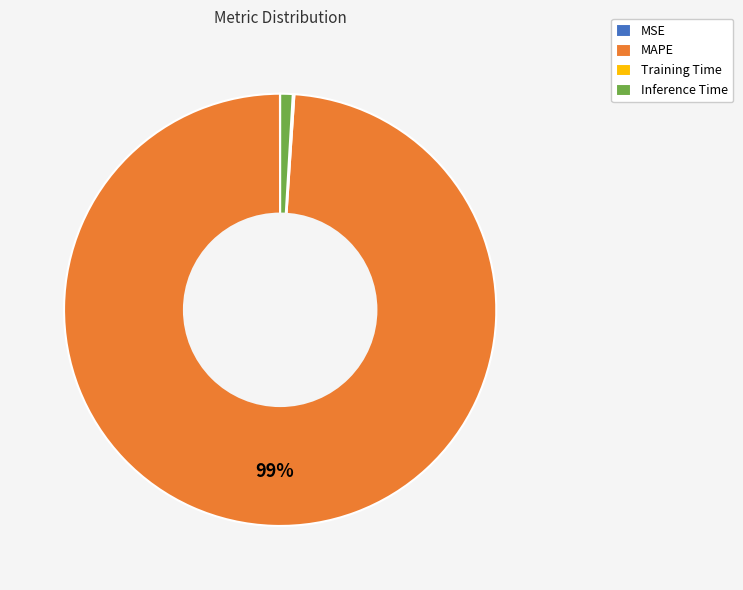

What is the largest slice in the pie chart?

MAPE